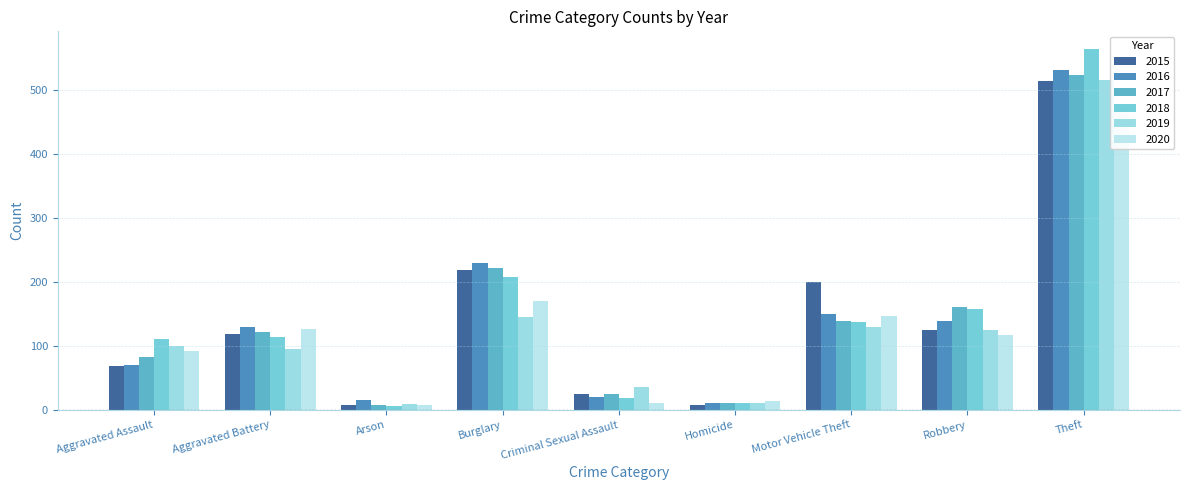

What is the label of the 2nd bar from the left?

Aggravated Battery